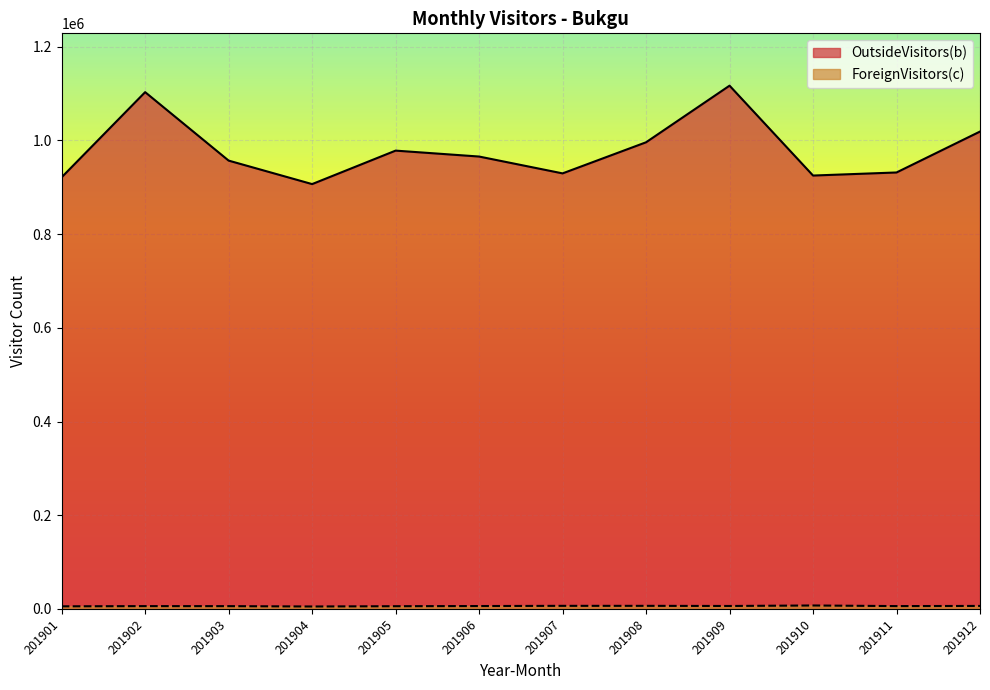

Which series changed the most between 201902 and 201912?

OutsideVisitors(b)